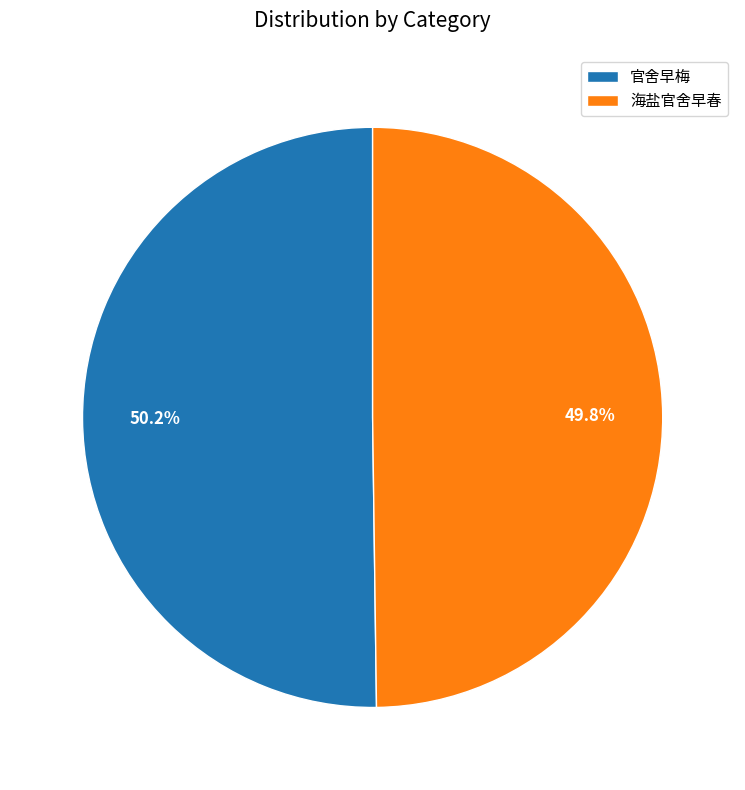

Is there a majority slice in this chart?

Yes